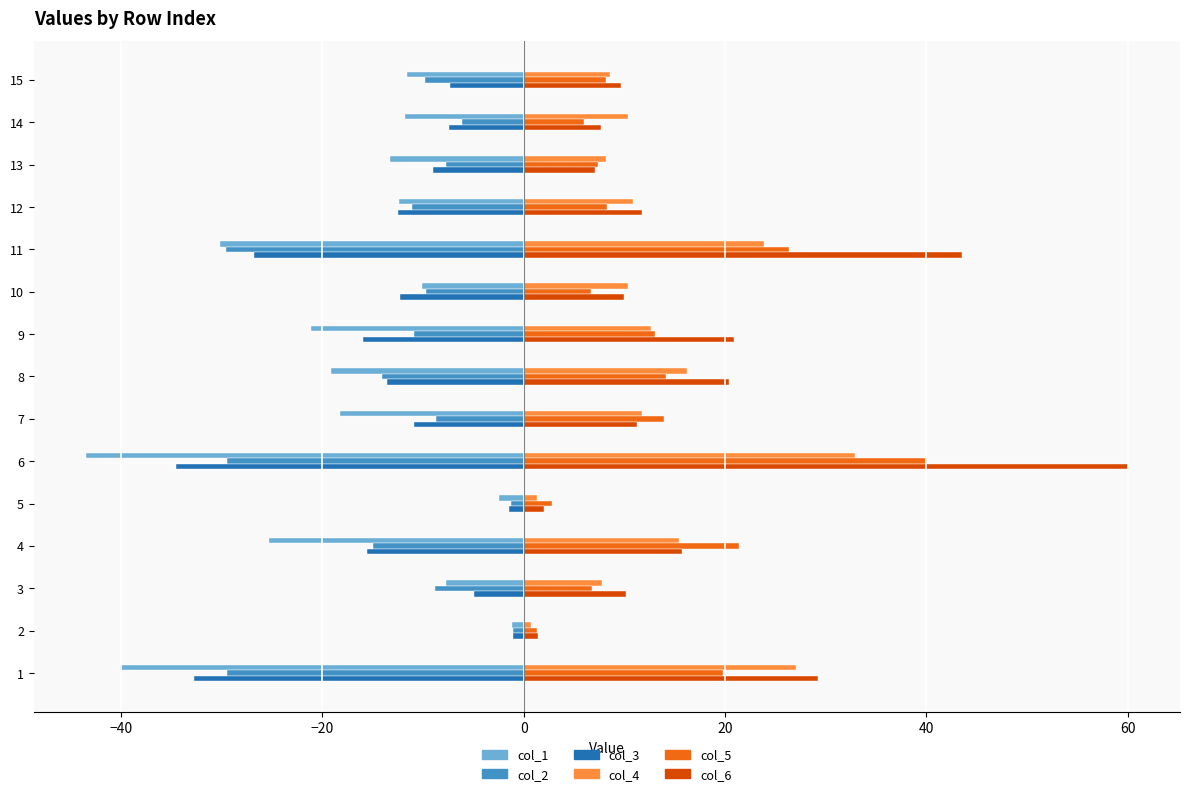

The col_1 series shows -2.5 at 5. True or false?

True